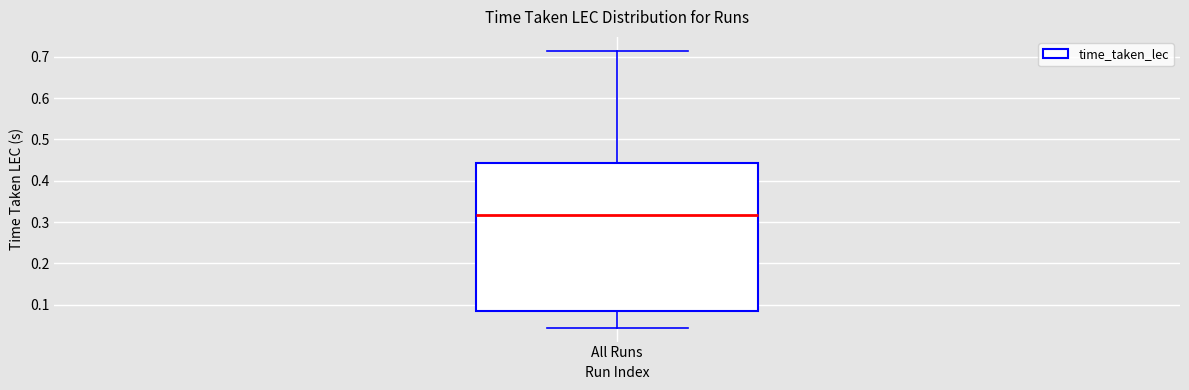

Read this box plot against the y-axis: the position of the median line, the range covered by the box, and the ends of both whiskers. The values are not printed on the chart, so give them approximately, as read against the axis.

median 0.32, box 0.09 to 0.44, whiskers 0.04 to 0.71